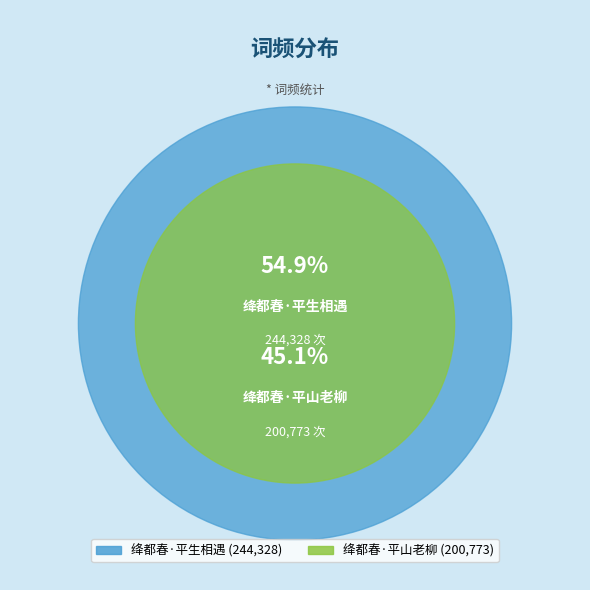

Rank the categories by value from lowest to highest.

绛都春·平山老柳, 绛都春·平生相遇